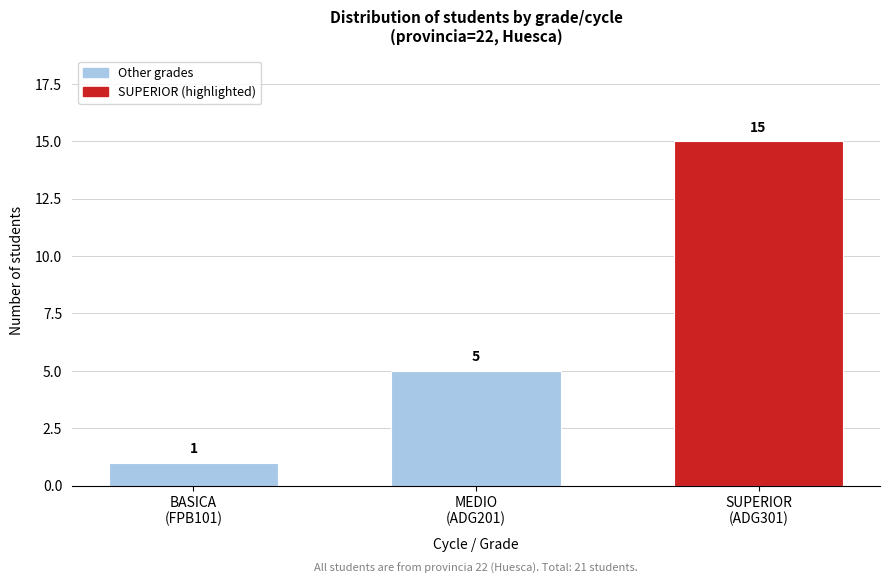

Reading left to right, transcribe all the data shown in this chart.

1	5	15